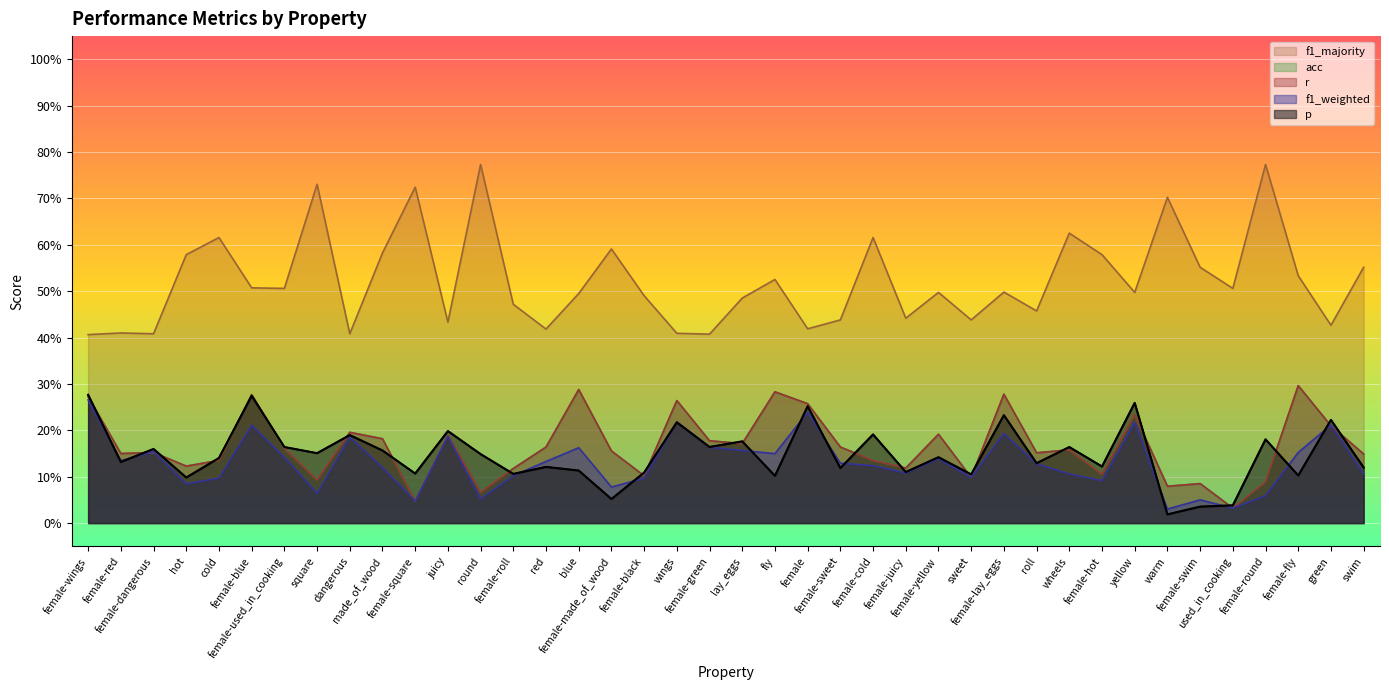

What is the difference between the second highest and second lowest values in the f1_majority series?

0.4